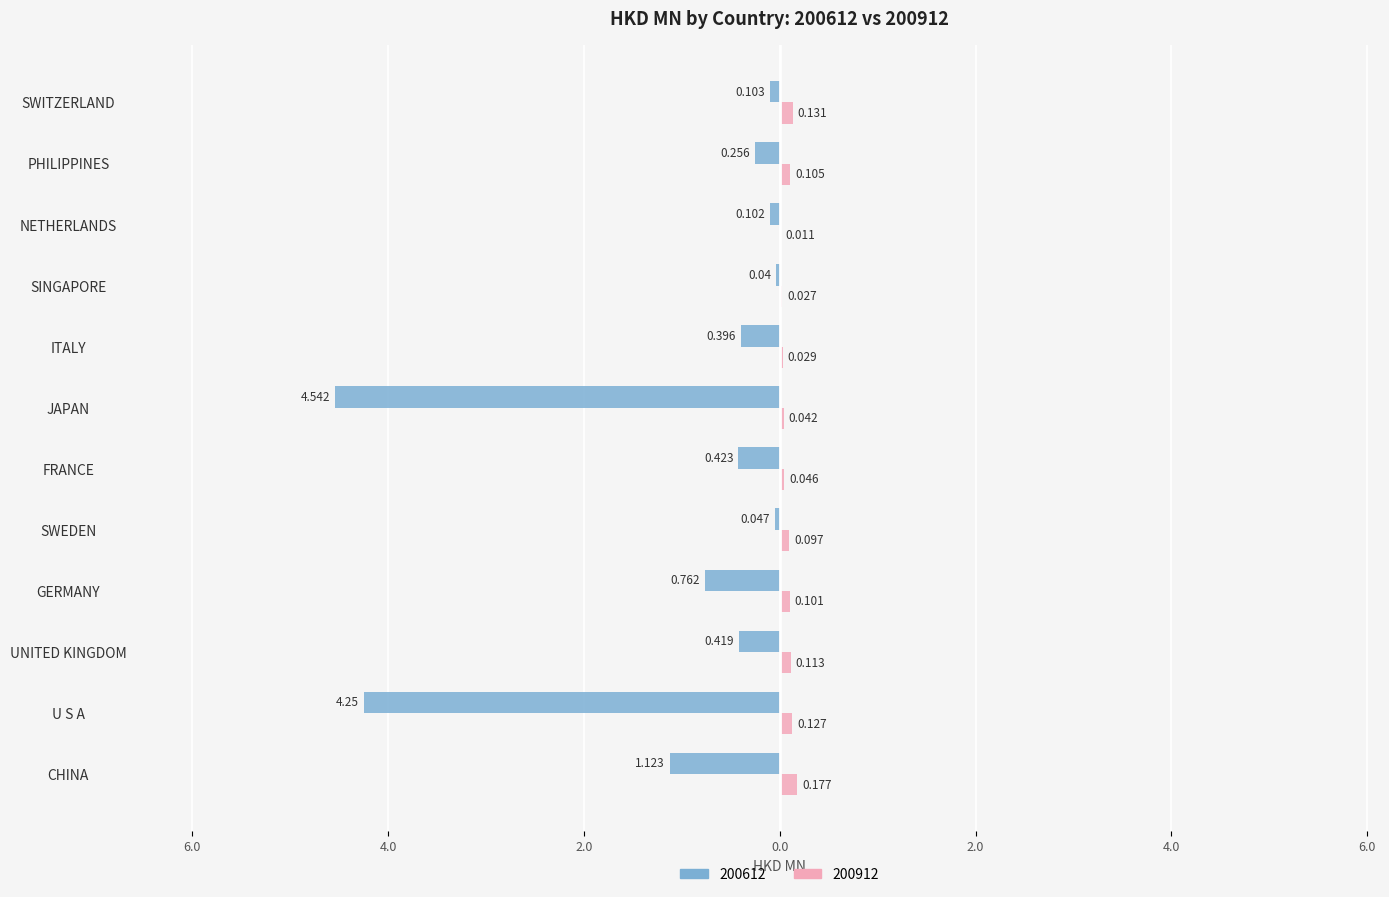

Reading left to right, what are all the values shown in this chart?

200612: -1.1	-4.2	-0.4	-0.8	-0.0	-0.4	-4.5	-0.4	-0.0	-0.1	-0.3	-0.1
200912: 0.2	0.1	0.1	0.1	0.1	0.0	0.0	0.0	0.0	0.0	0.1	0.1